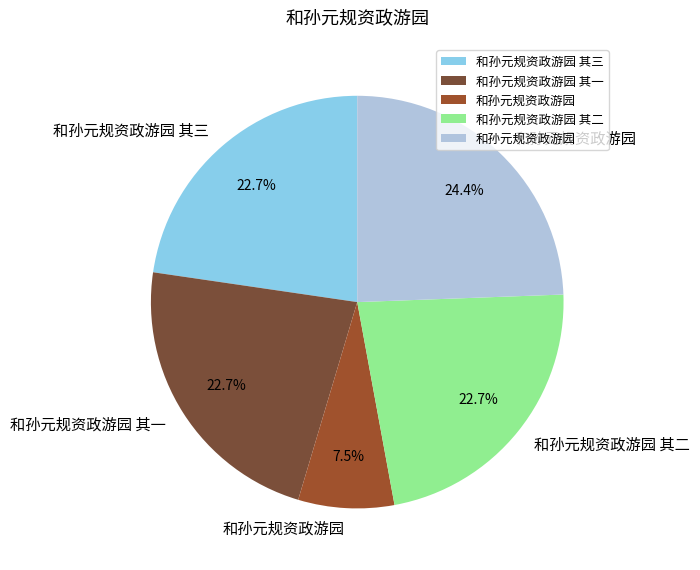

How many slices are in this pie chart?

5